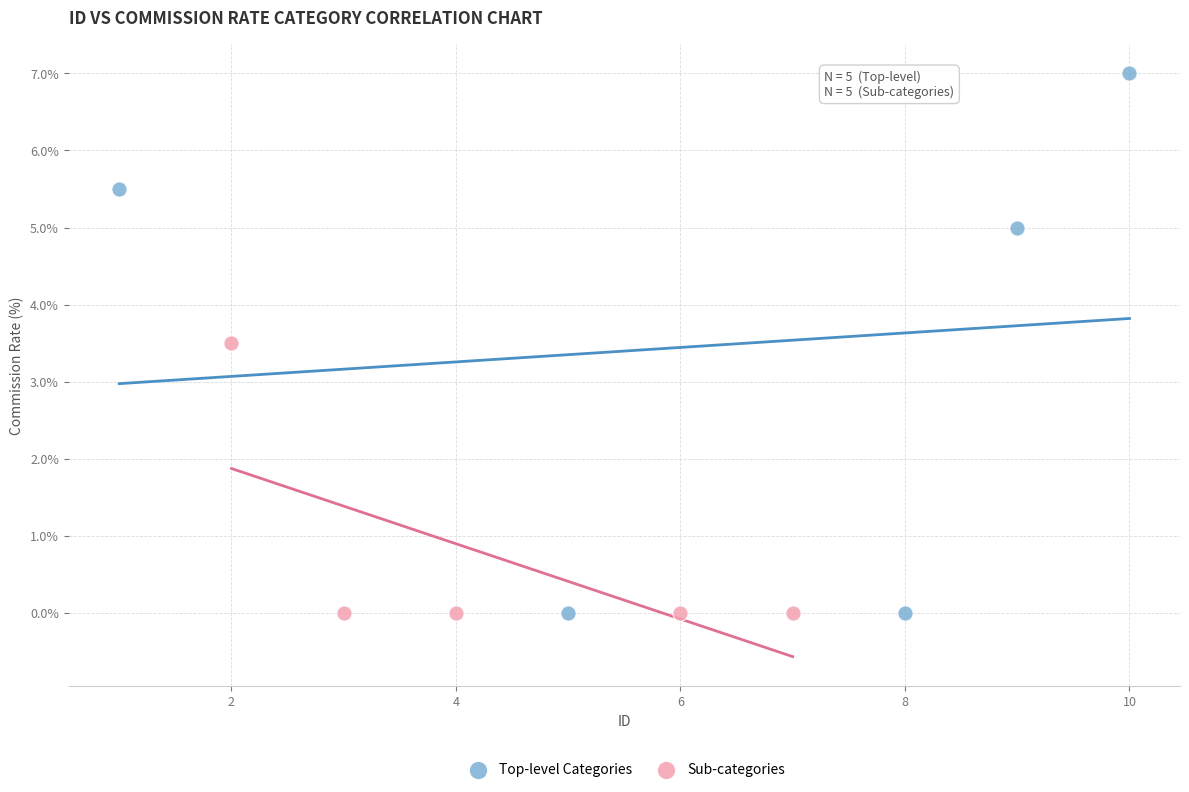

What are all the series names shown in the legend?

Top-level Categories, Sub-categories